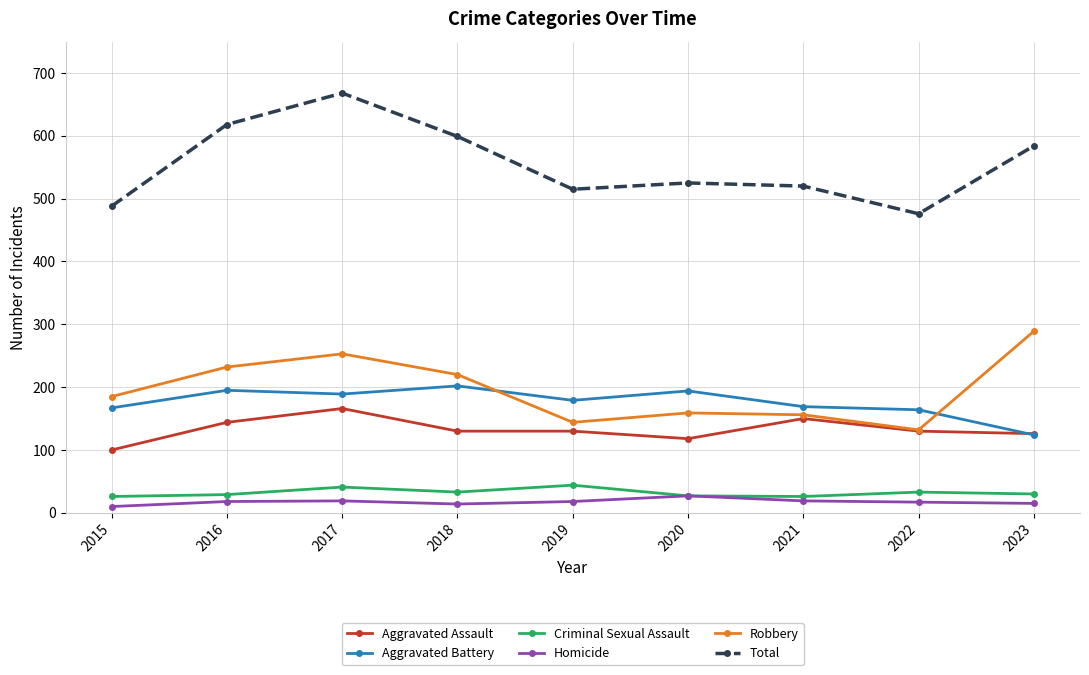

What is the total value across all series at 2017?

1336